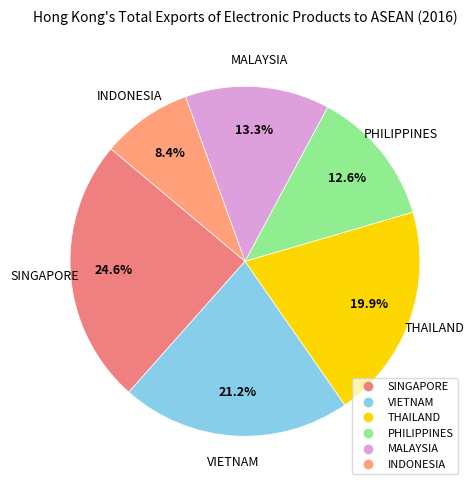

Count the number of slices in the pie.

6